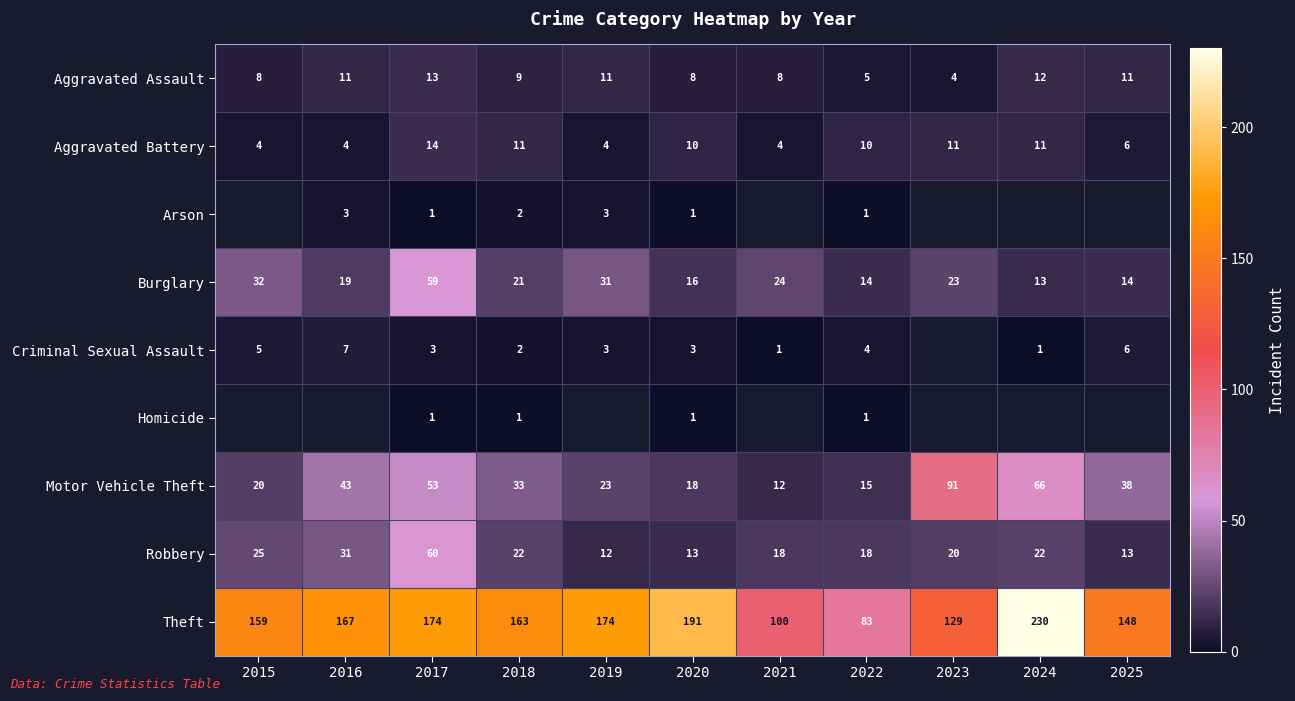

What is the difference between the Aggravated Battery values at 2024 and 2016?

7